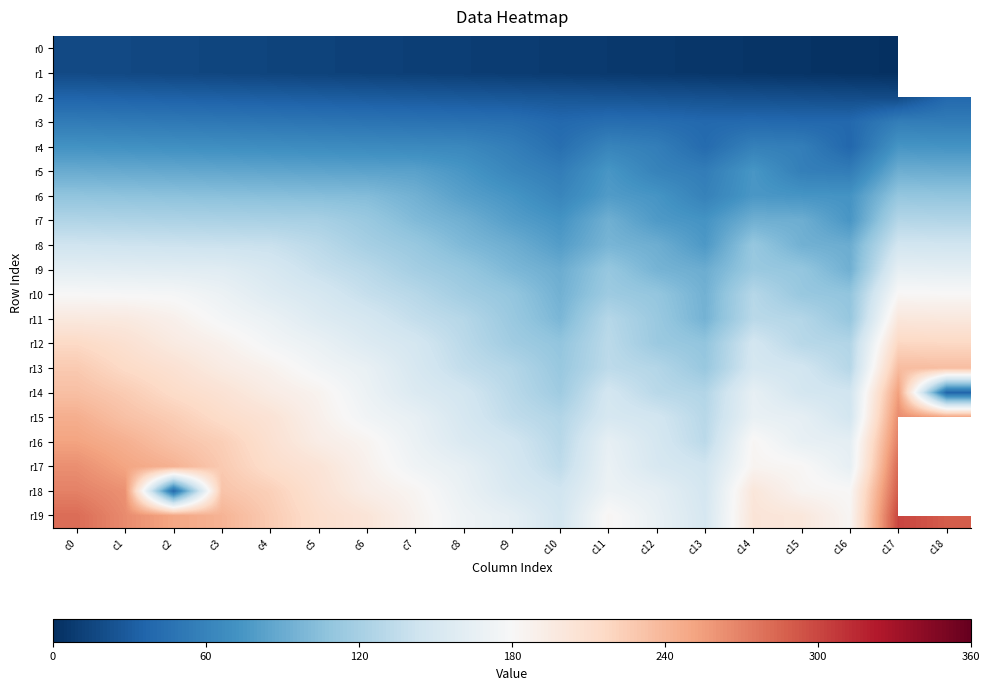

What is the difference between the maximum and minimum values in the r19 series?

153.0